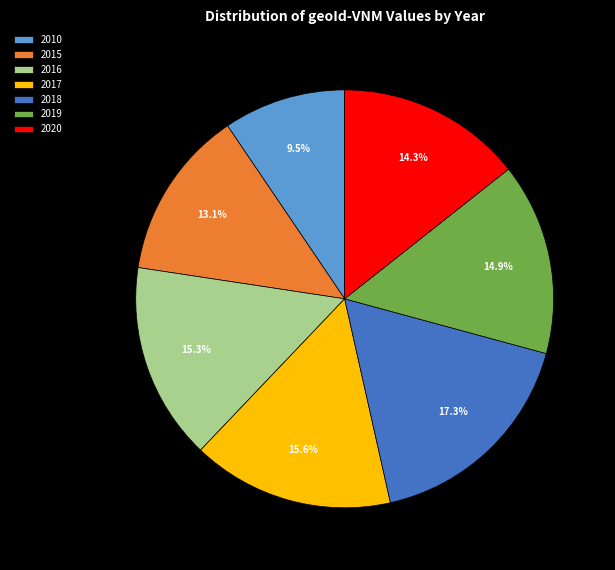

How many segments does this pie chart have?

7